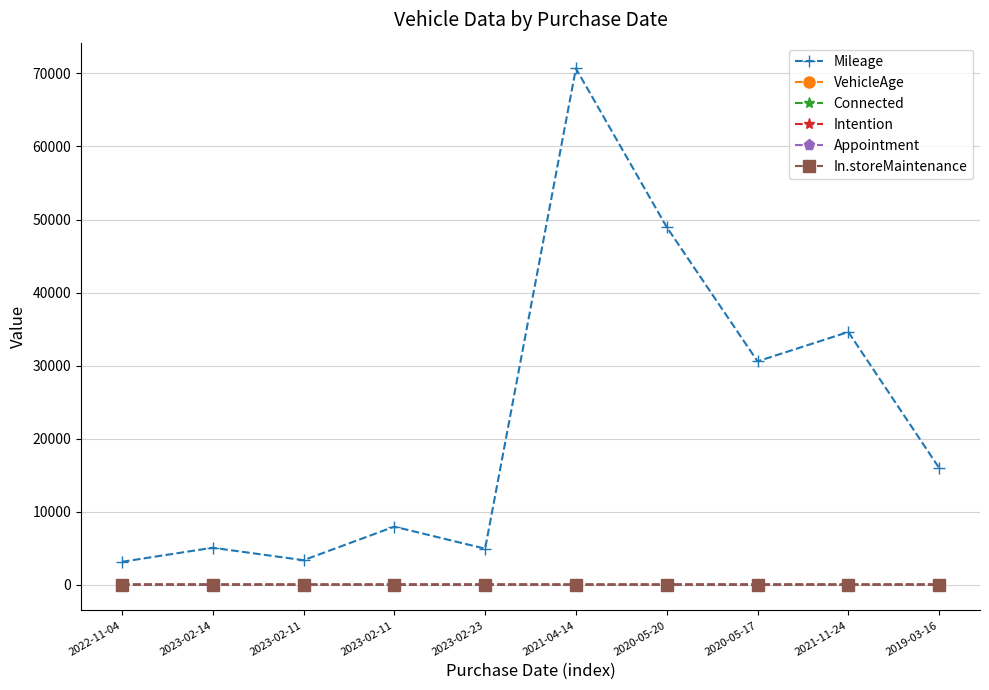

True or false: Mileage and VehicleAge cross at least once.

False